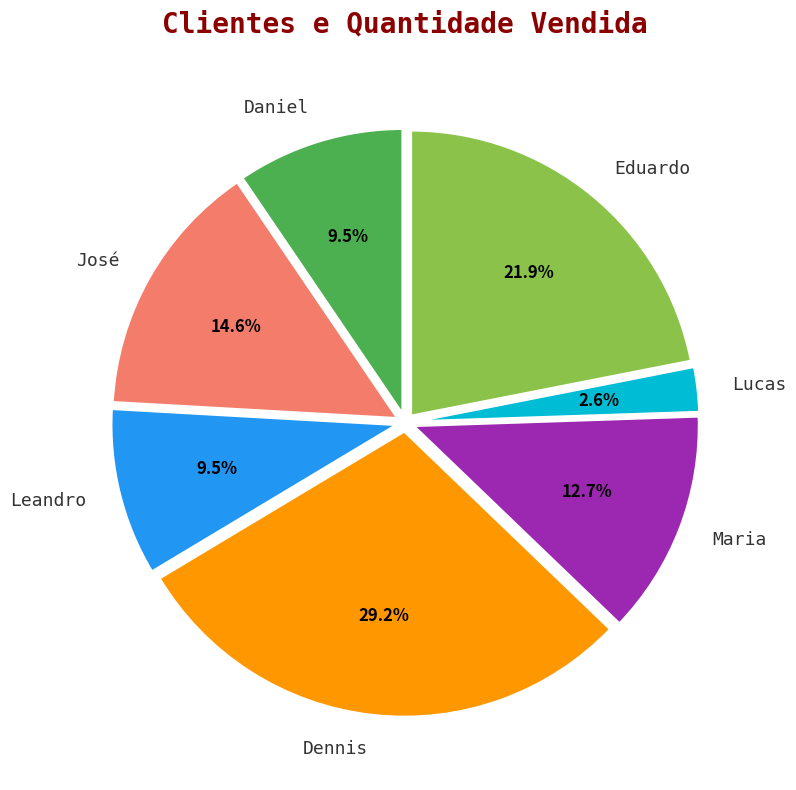

What is the largest slice in the pie chart?

Dennis